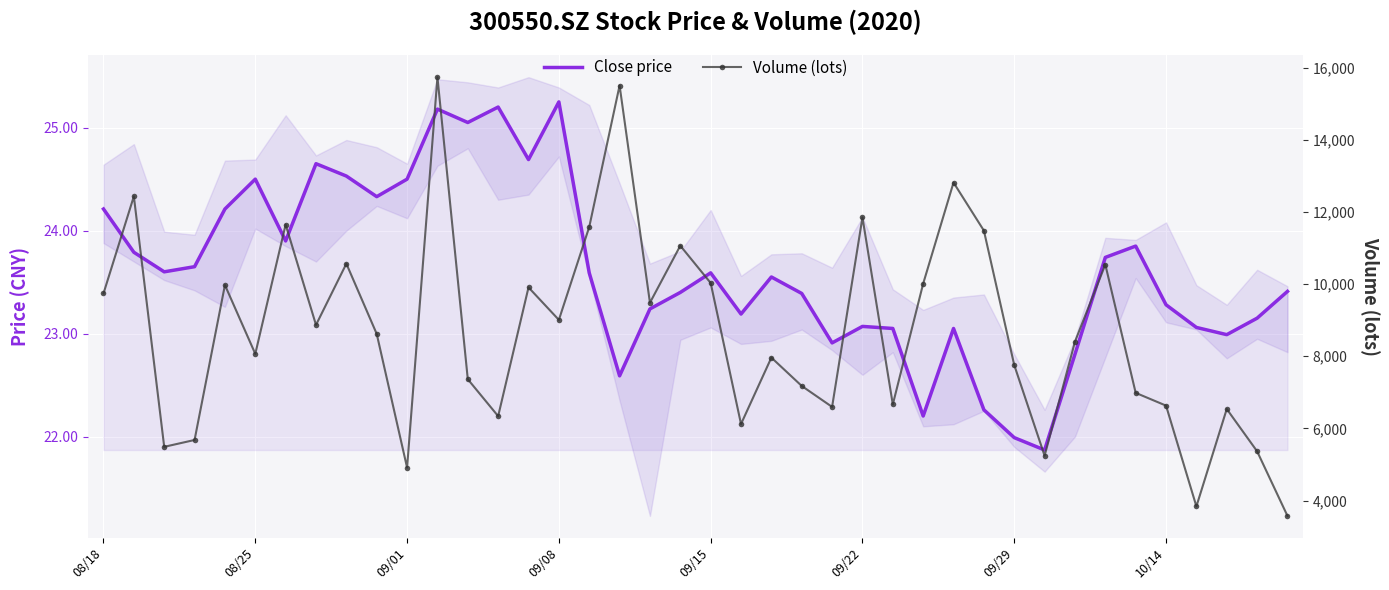

Count the number of data series in this chart.

2